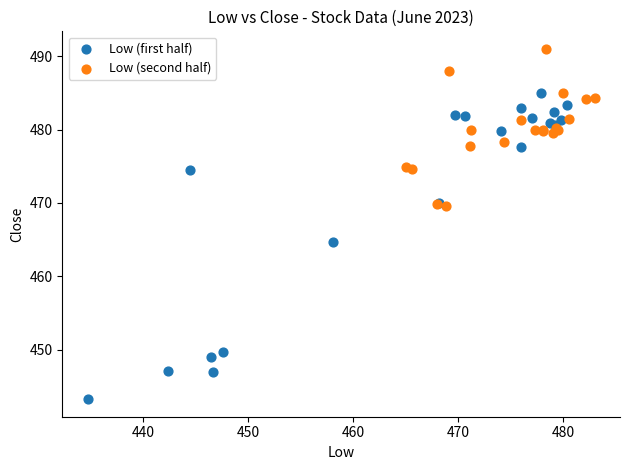

Which series has the largest Y range (max minus min)?

Low (first half)